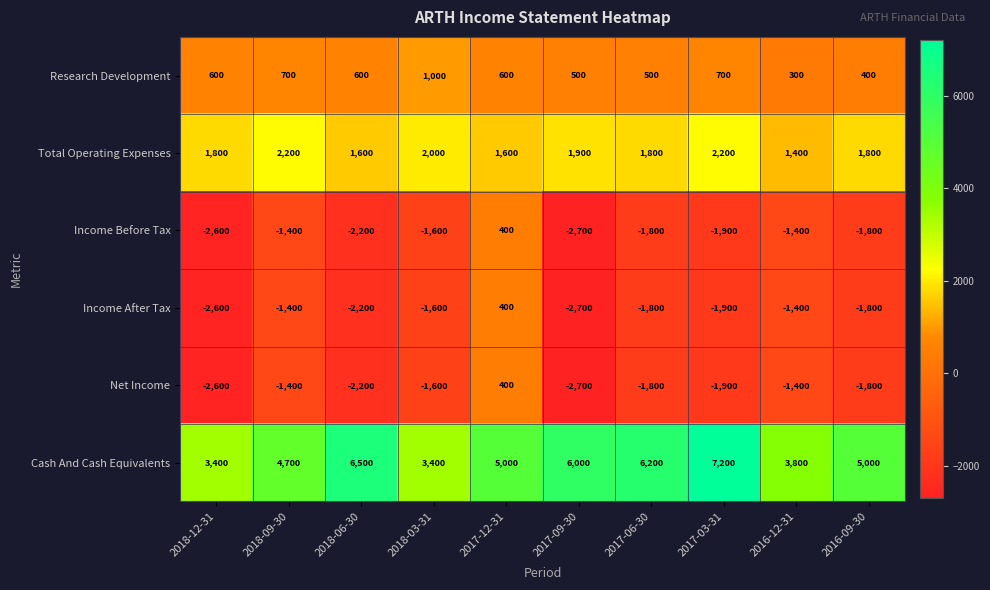

What is the spread (max minus min) of values at 2016-09-30?

6800